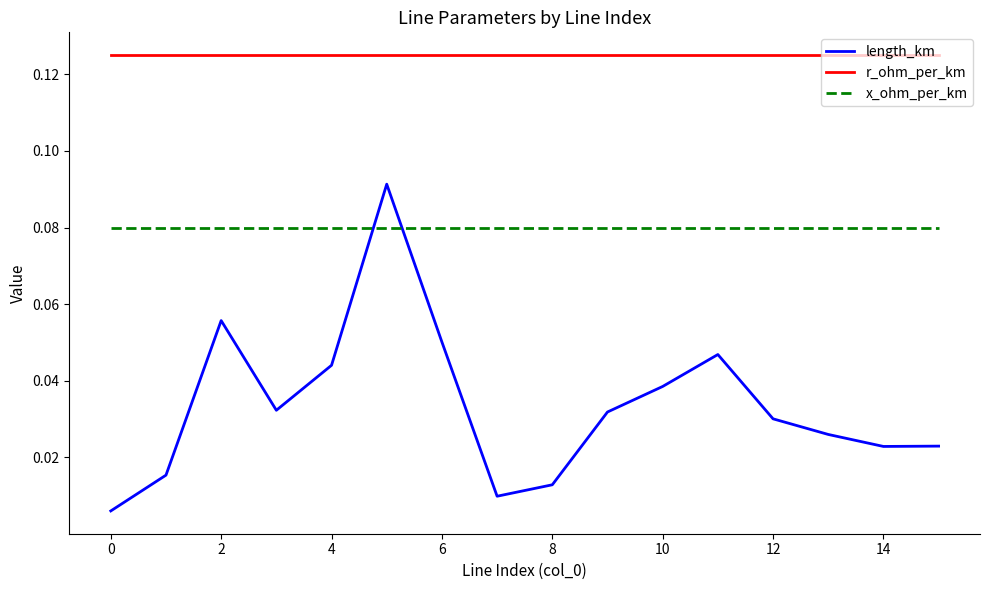

List the series in order of their peak value, lowest first.

x_ohm_per_km, length_km, r_ohm_per_km